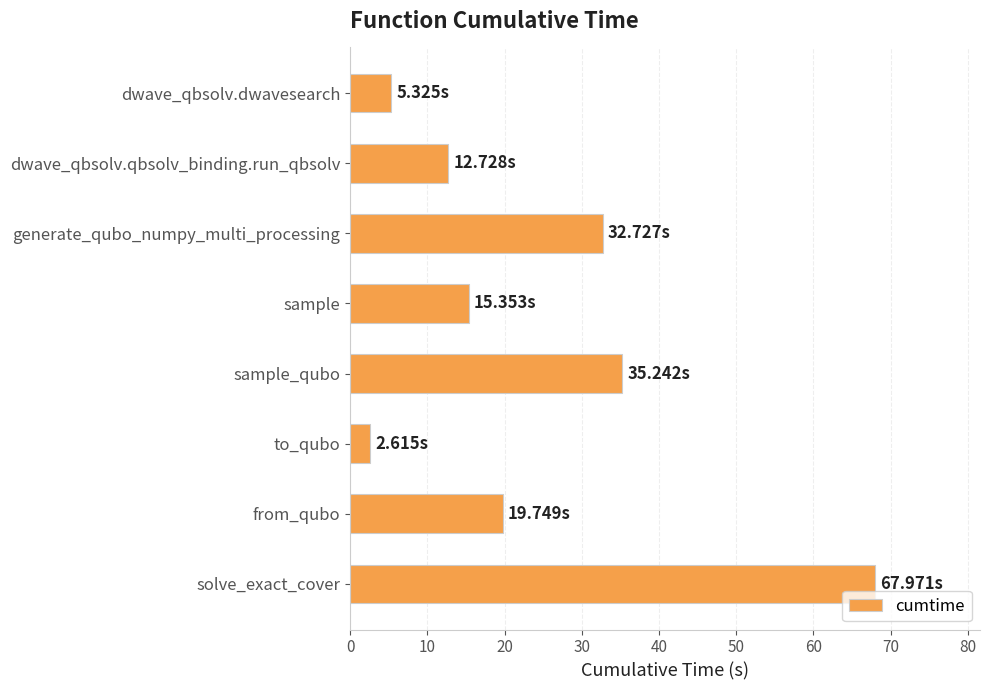

Which has a higher value, sample or dwave_qbsolv.qbsolv_binding.run_qbsolv?

sample